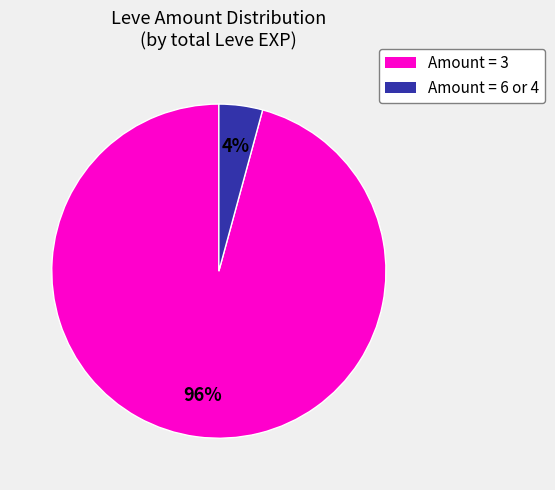

To the nearest percent, what is the difference between the largest and smallest slice percentages?

92%